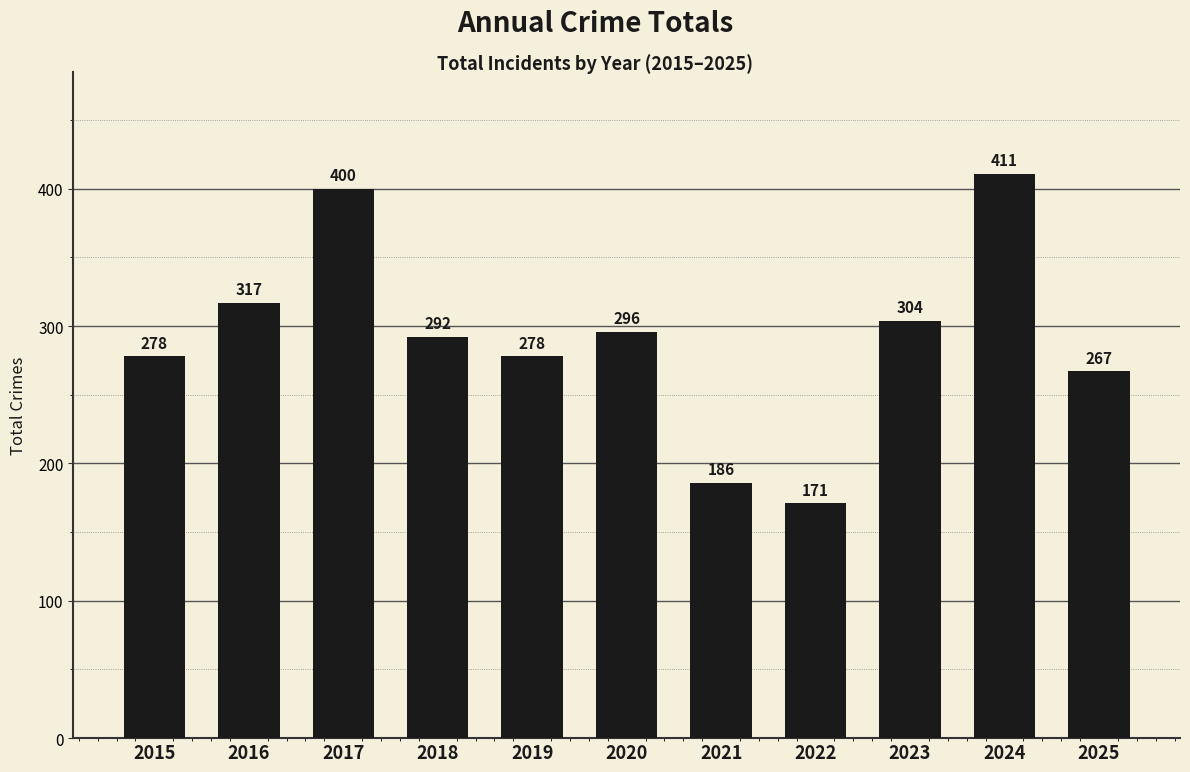

What is the sum of all values?

3200